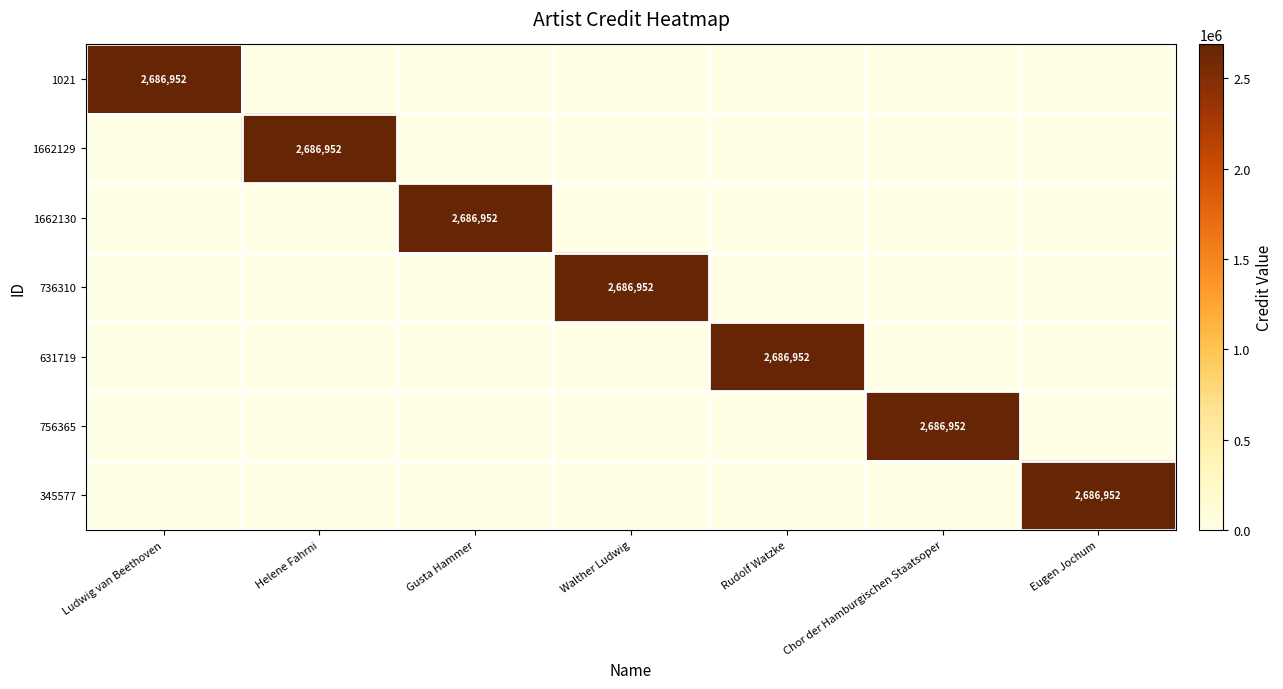

The value of 1662129 at Helene Fahrni is 1429064. True or false?

False